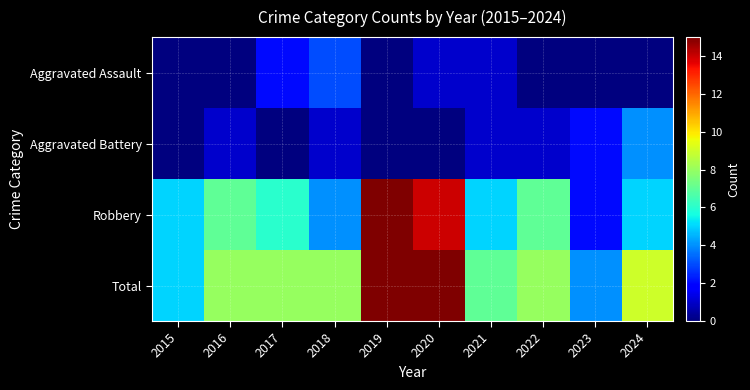

Reading left to right, transcribe all the data shown in this chart.

Aggravated Assault: 2015=0	2016=0	2017=2	2018=3	2019=0	2020=1	2021=1	2022=0	2023=0	2024=0
Aggravated Battery: 2015=0	2016=1	2017=0	2018=1	2019=0	2020=0	2021=1	2022=1	2023=2	2024=4
Robbery: 2015=5	2016=7	2017=6	2018=4	2019=15	2020=14	2021=5	2022=7	2023=2	2024=5
Total: 2015=5	2016=8	2017=8	2018=8	2019=15	2020=15	2021=7	2022=8	2023=4	2024=9